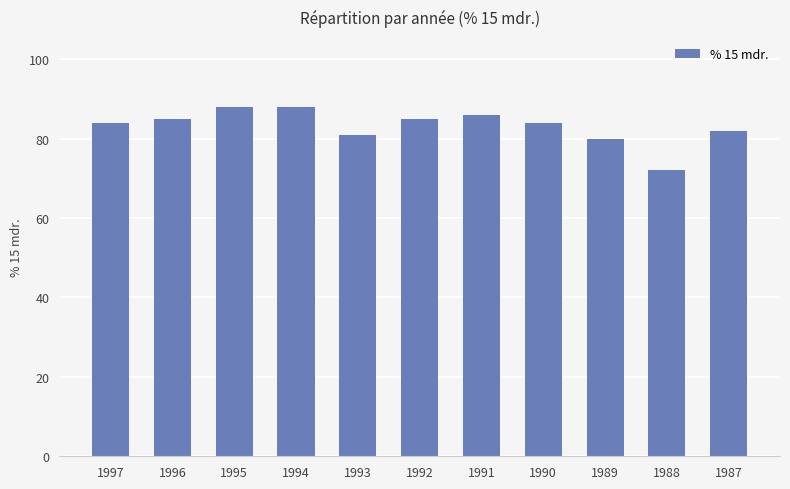

What is the minimum value shown in the chart?

72